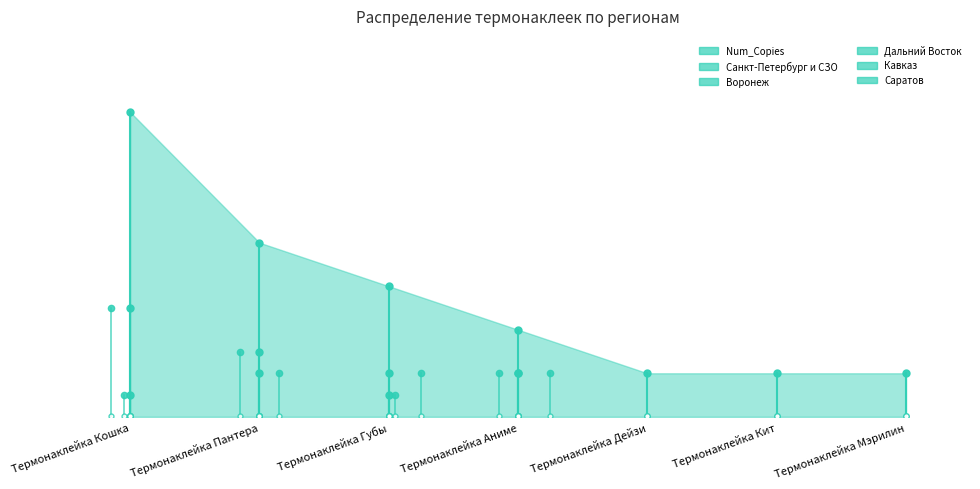

At Термонаклейка Кит, list the series in order from smallest to largest.

Санкт-Петербург и СЗО, Воронеж, Дальний Восток, Кавказ, Саратов, Num_Copies